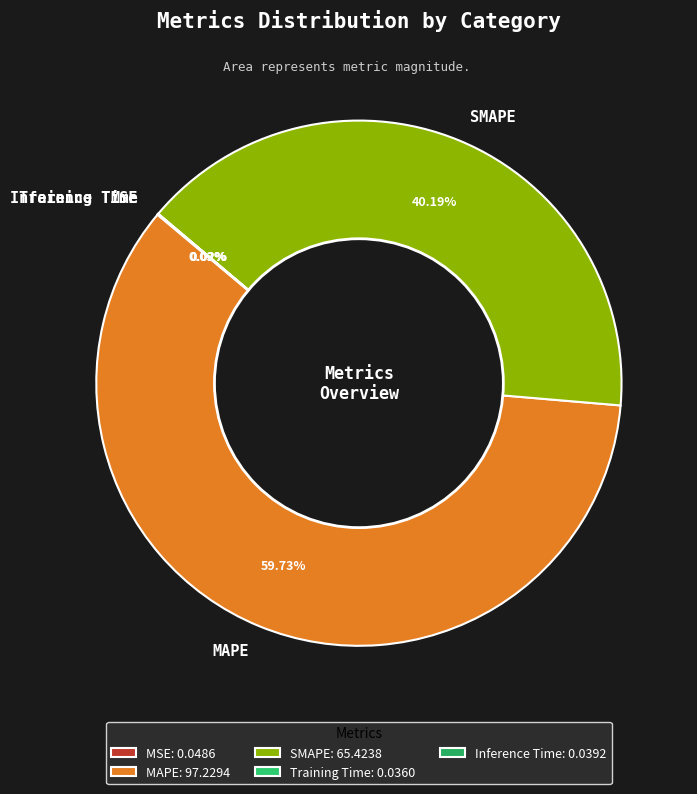

Is there a majority slice in this chart?

Yes